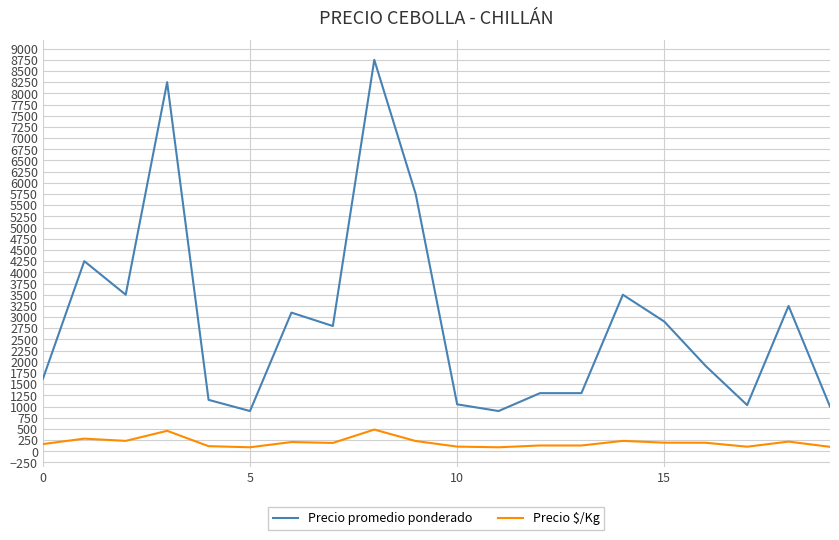

True or false: Precio $/Kg and Precio promedio ponderado intersect in this chart.

False